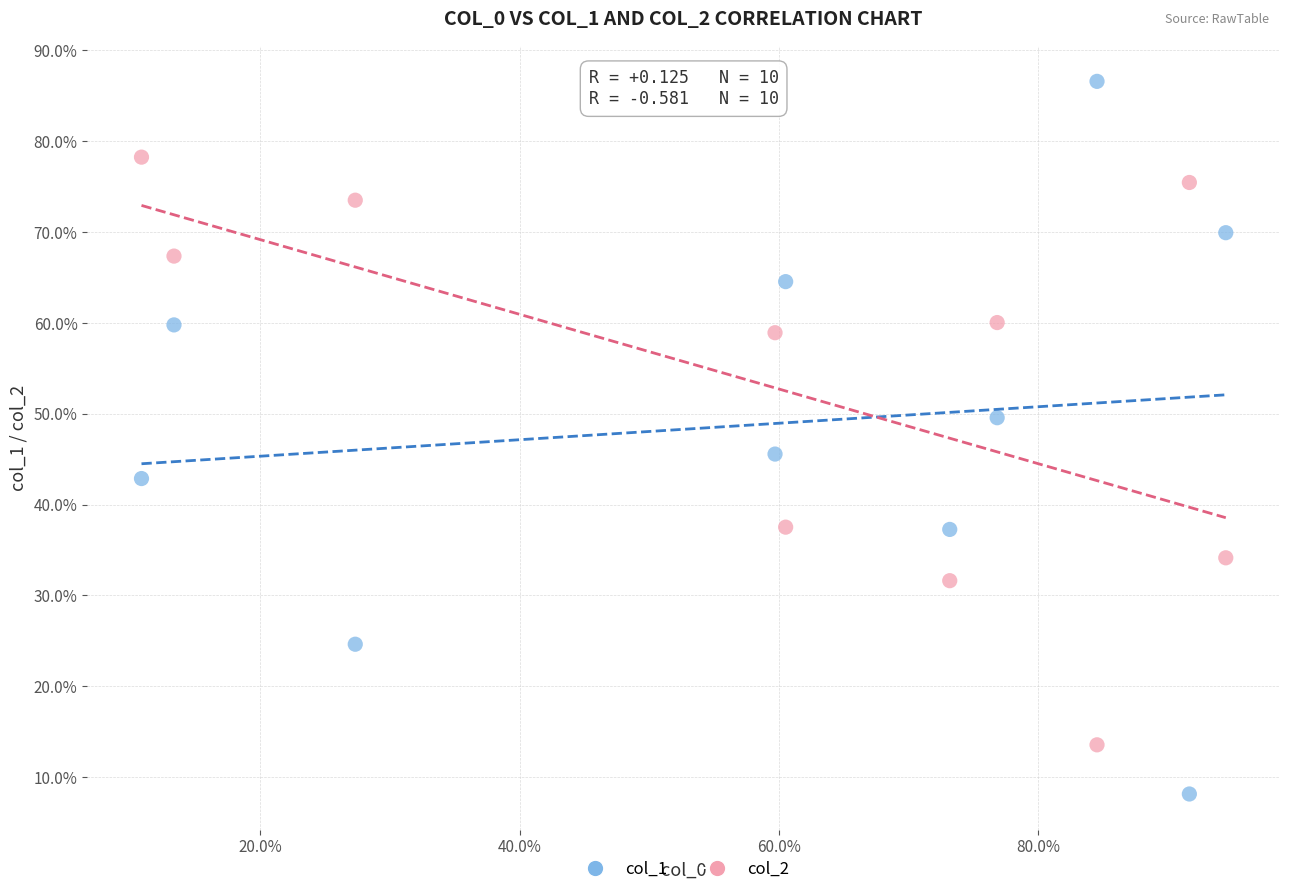

What are all the series names shown in the legend?

col_1, col_2